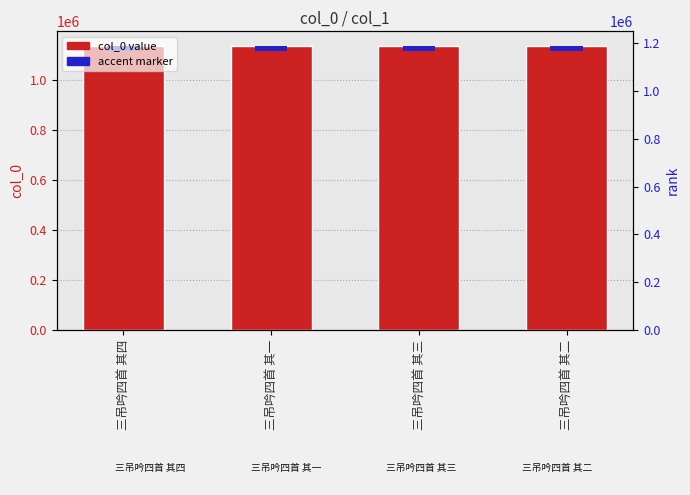

What is the change in value from 三吊吟四首 其一 to 三吊吟四首 其三?

-2